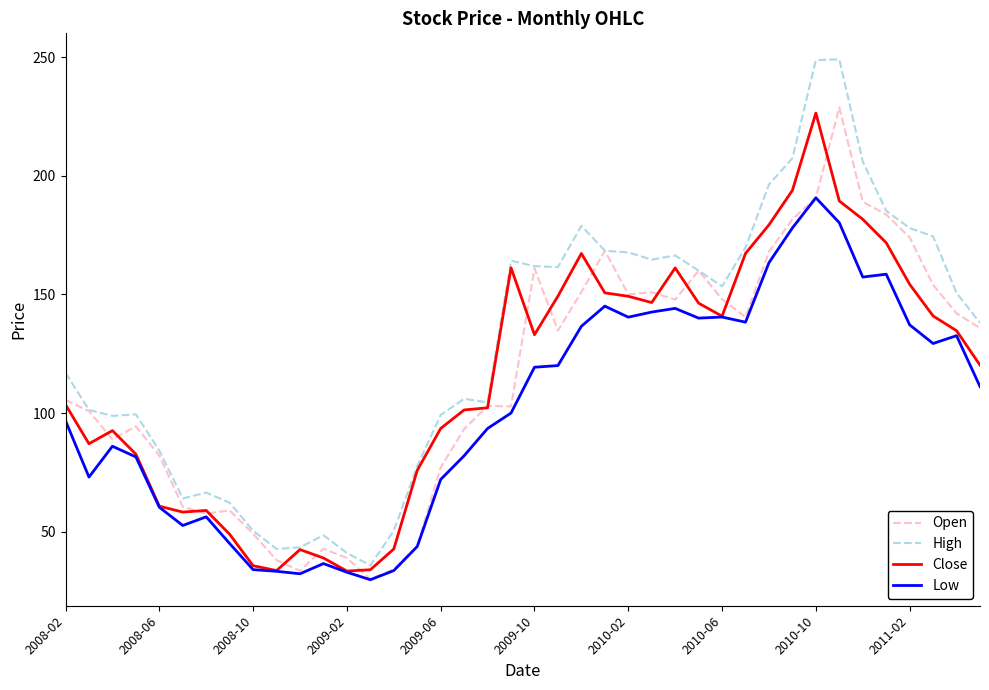

Rank the series by their maximum value, from lowest to highest.

Low, Close, Open, High